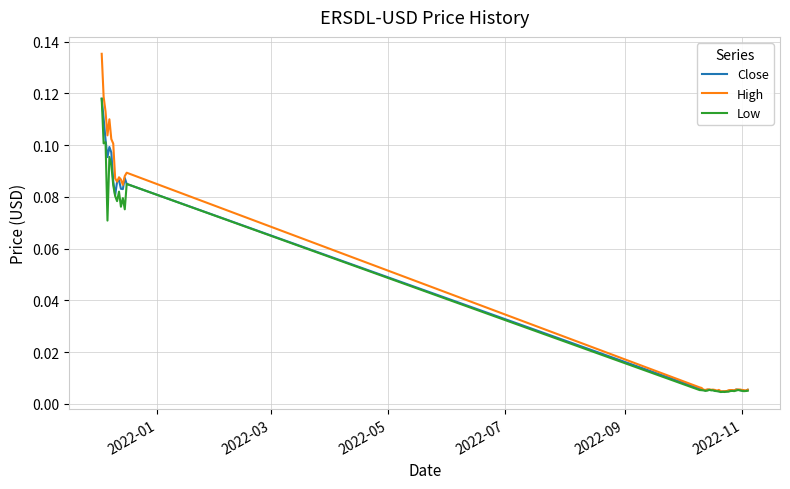

Which series has the largest range (max minus min)?

High